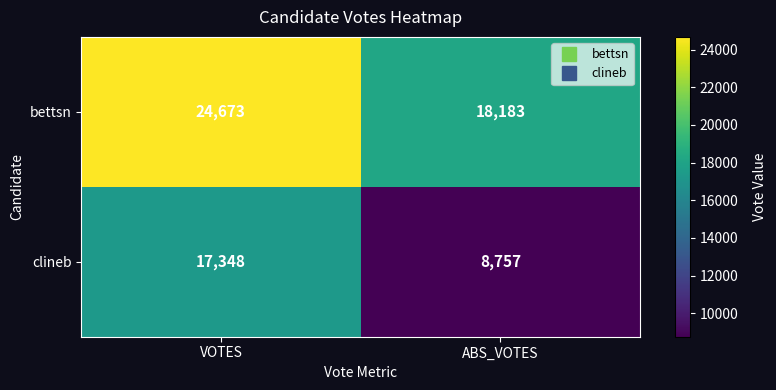

Where is clineb nearest to the value 13052?

ABS_VOTES